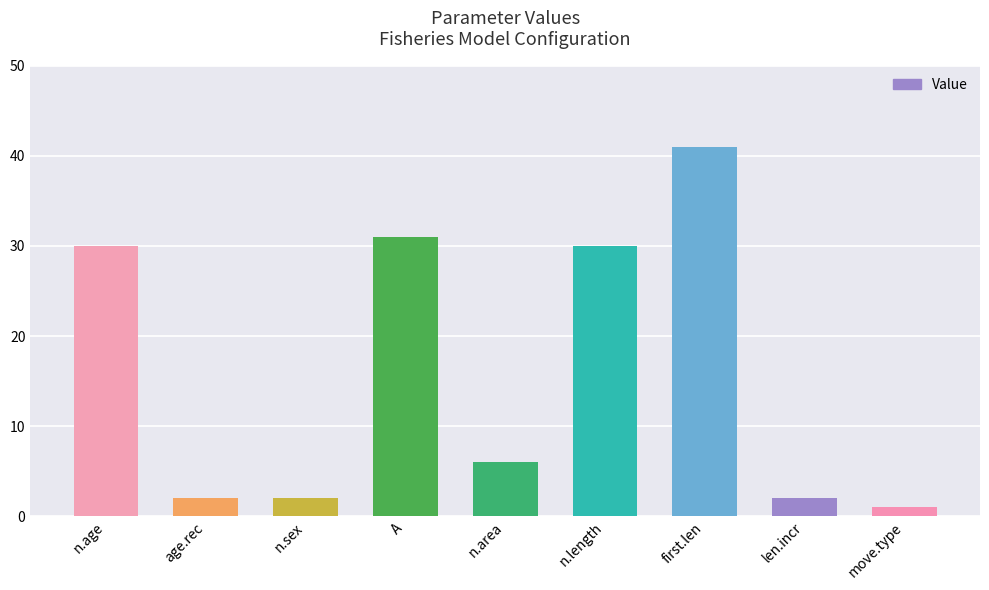

True or false: the data shows 7 at n.length.

False